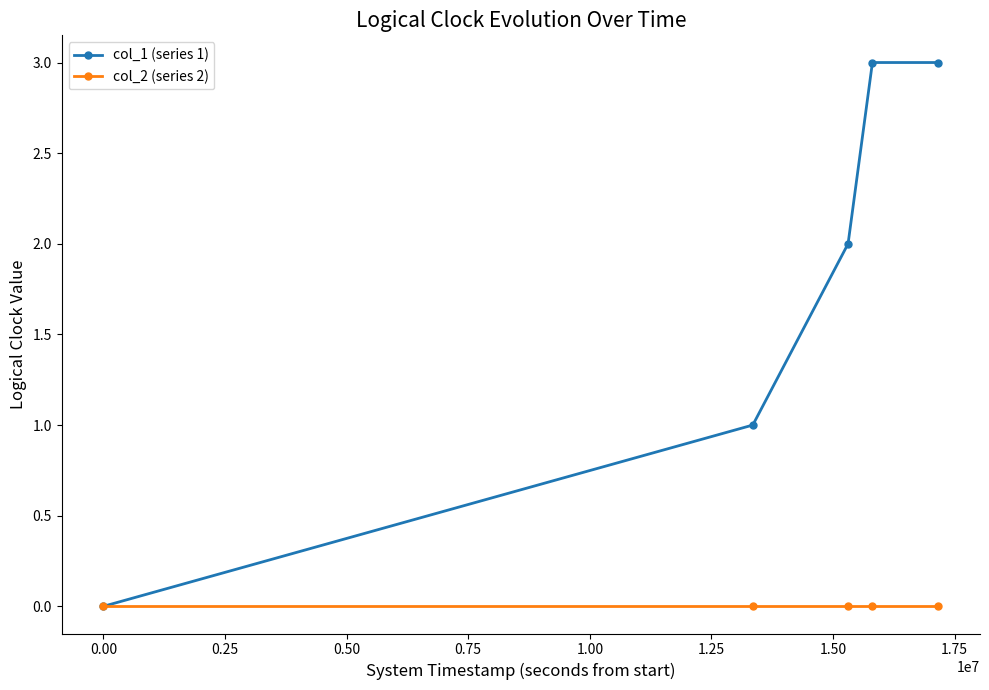

What is the greatest value displayed?

3